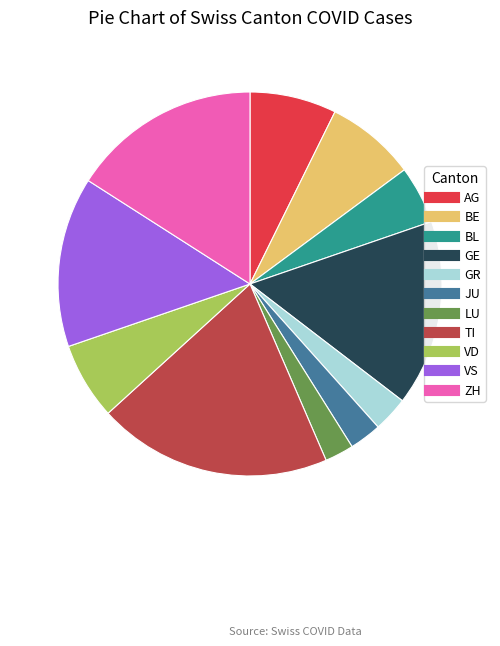

Which category has the biggest portion of the pie?

TI